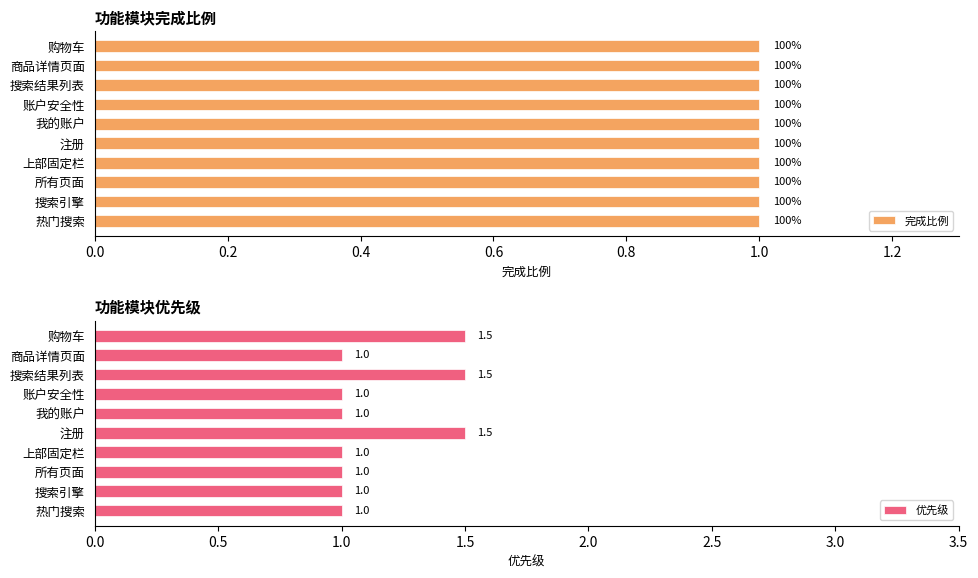

What is the minimum value for 优先级?

1.0